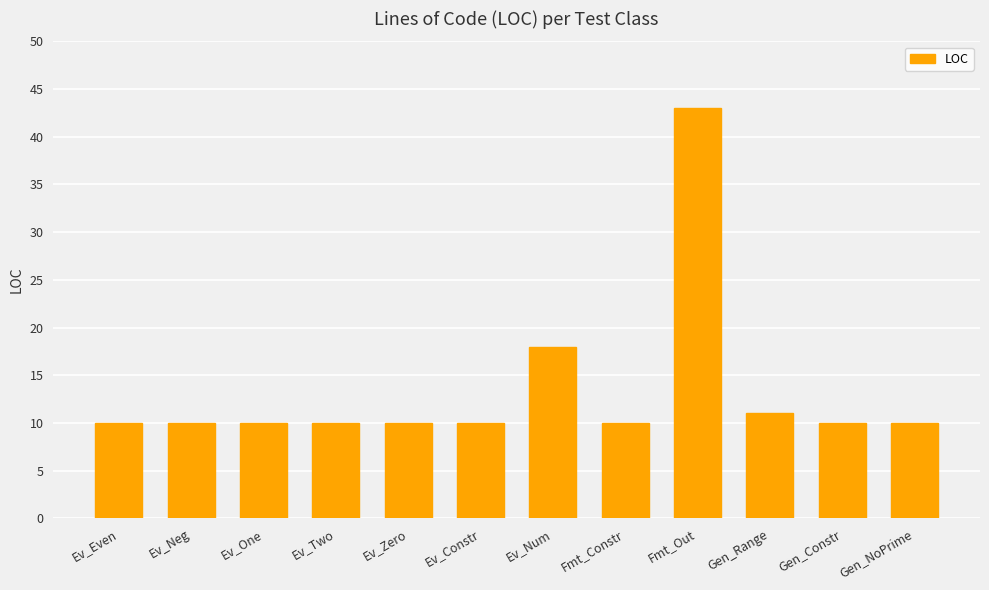

The chart shows a value of 10 at Ev_One. True or false?

True